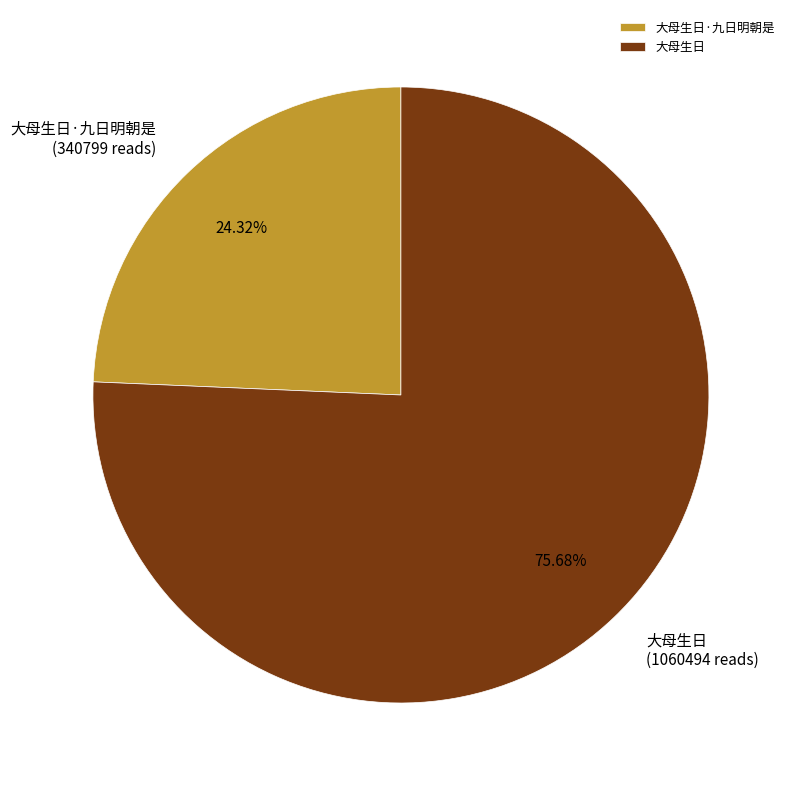

What is the ratio of the value at 大母生日·九日明朝是 to the value at 大母生日?

0.3